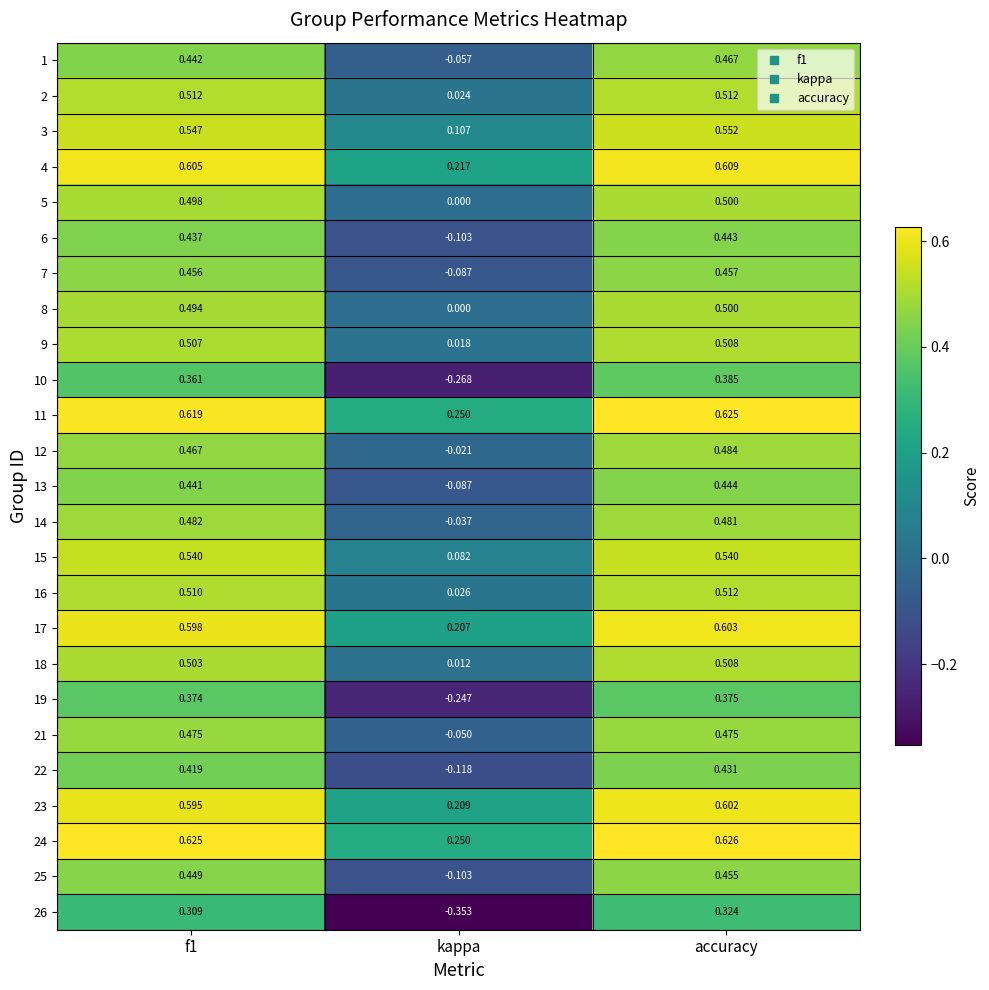

Where is 11 nearest to the value 0?

kappa